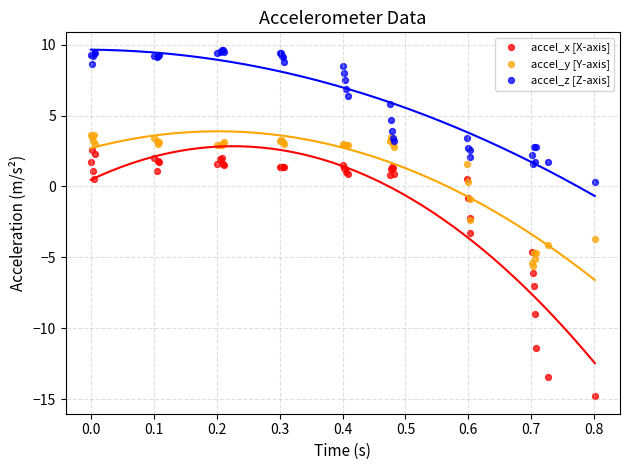

Which series reaches the minimum Y coordinate?

accel_x [X-axis]